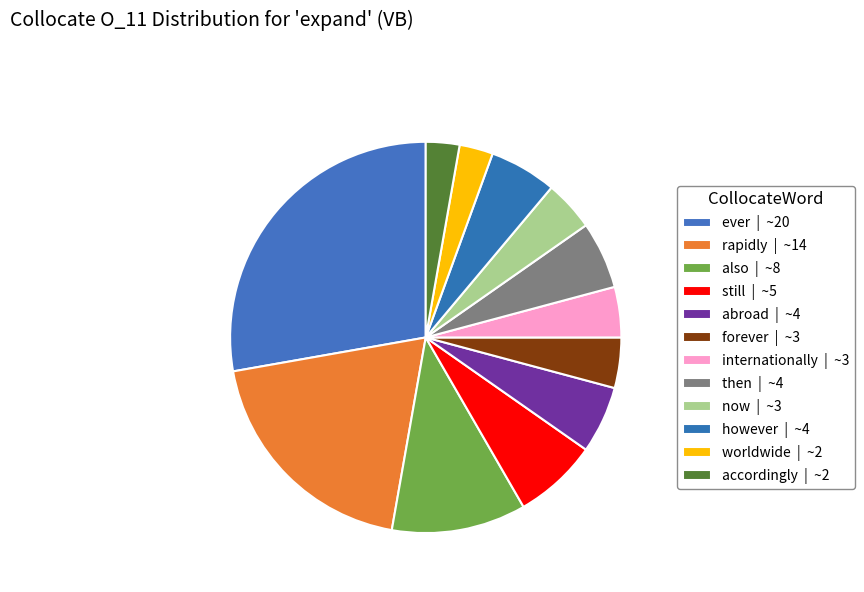

Rank the categories by value from lowest to highest.

worldwide, accordingly, forever, internationally, now, abroad, then, however, still, also, rapidly, ever